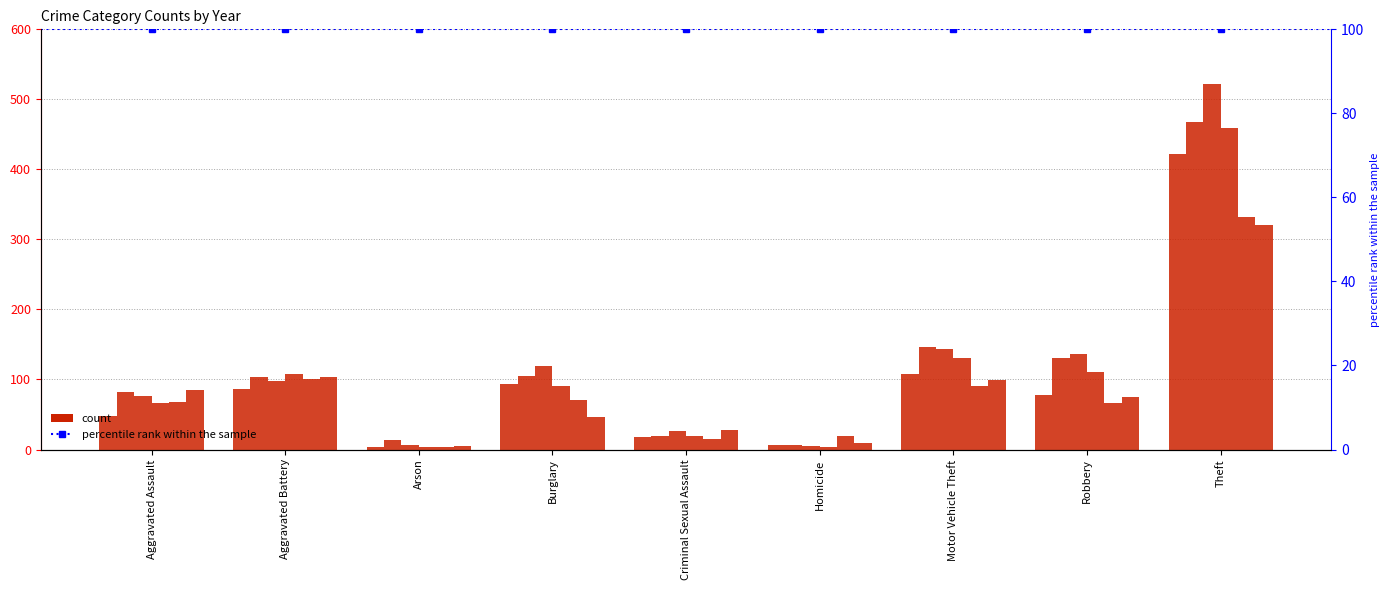

What is the label of the 5th bar from the right?

Criminal Sexual Assault